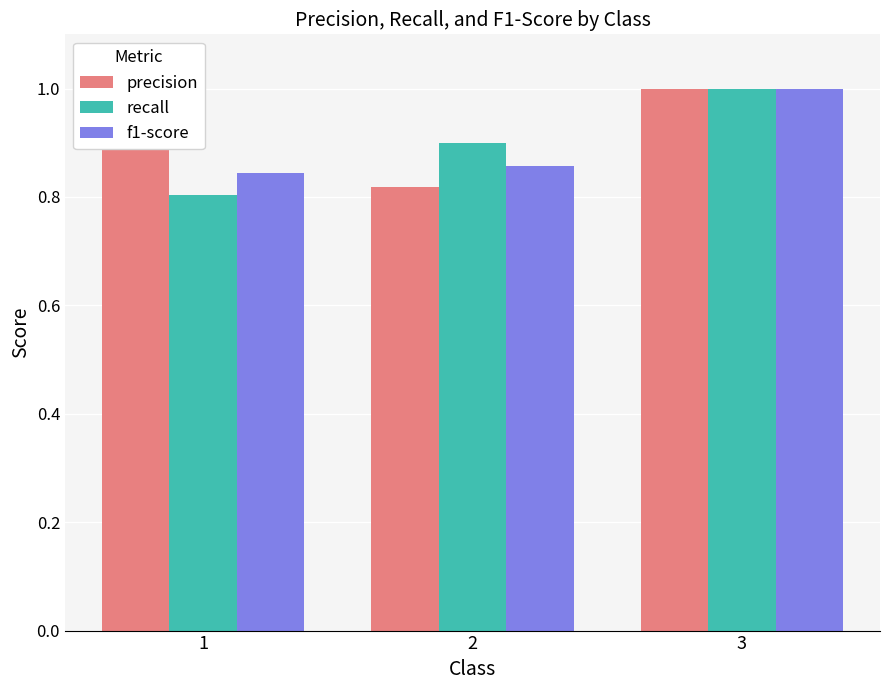

At which label does precision reach its peak?

3